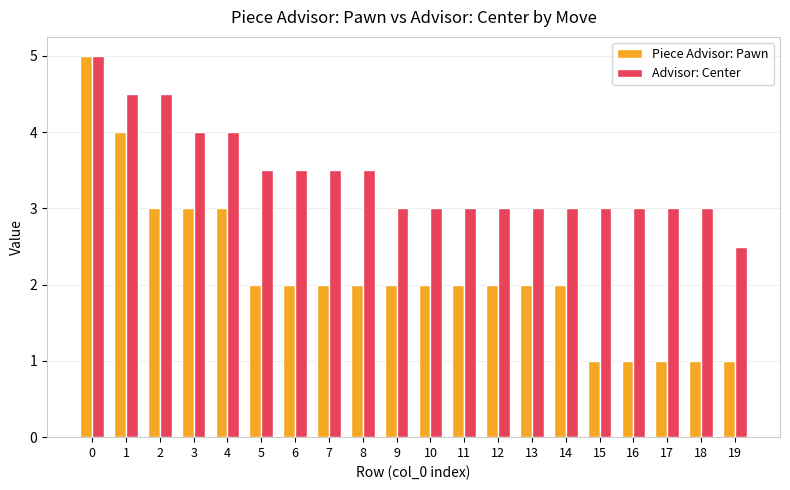

What is the sum of the Advisor: Center values at 8 and 13?

6.5